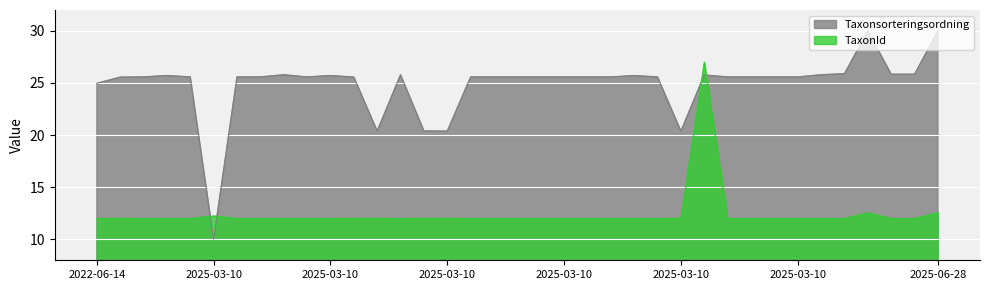

Reading left to right, what are all the values shown in this chart?

Taxonsorteringsordning: 25.0	25.6	25.6	25.7	25.6	10.0	25.6	25.6	25.8	25.6	25.7	25.6	20.4	25.8	20.4	20.4	25.6	25.6	25.6	25.6	25.6	25.6	25.6	25.7	25.6	20.4	25.8	25.6	25.6	25.6	25.6	25.8	25.9	30.0	25.8	25.8	30.0
TaxonId: 12.0	12.0	12.0	12.0	12.0	12.3	12.0	12.0	12.0	12.0	12.0	12.0	12.0	12.0	12.0	12.0	12.0	12.0	12.0	12.0	12.0	12.0	12.0	12.0	12.0	12.0	27.0	12.0	12.0	12.0	12.0	12.0	12.0	12.6	12.0	12.0	12.6